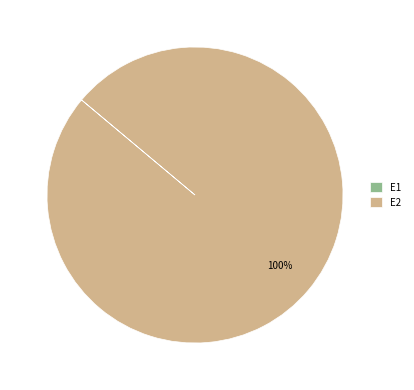

The E2 slice represents 100% of the pie. True or false?

True